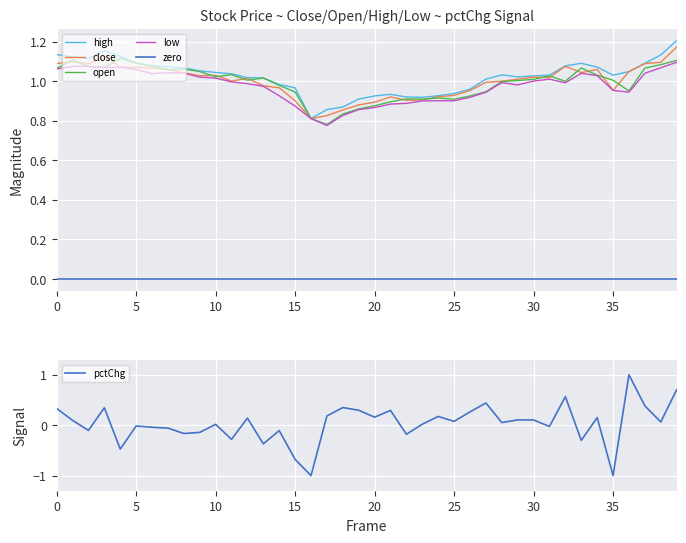

True or false: zero and low intersect in this chart.

False